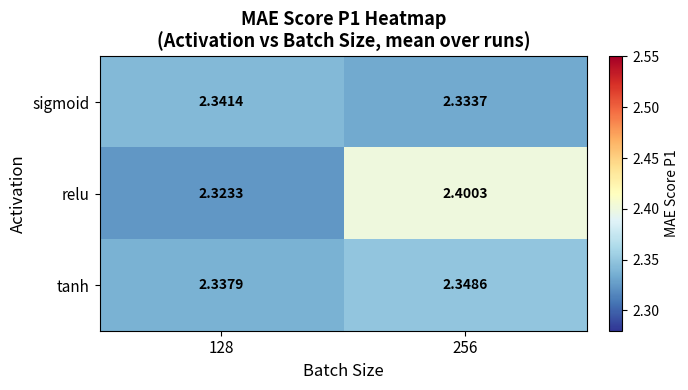

Between 128 and 256, which series saw the biggest shift?

relu